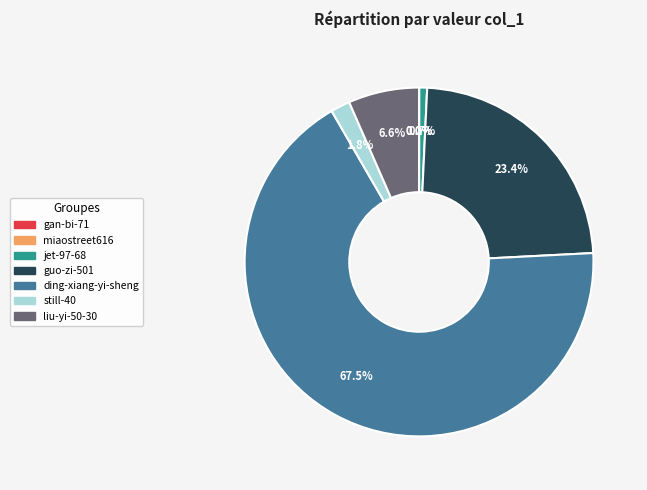

Is there a majority slice in this chart?

Yes